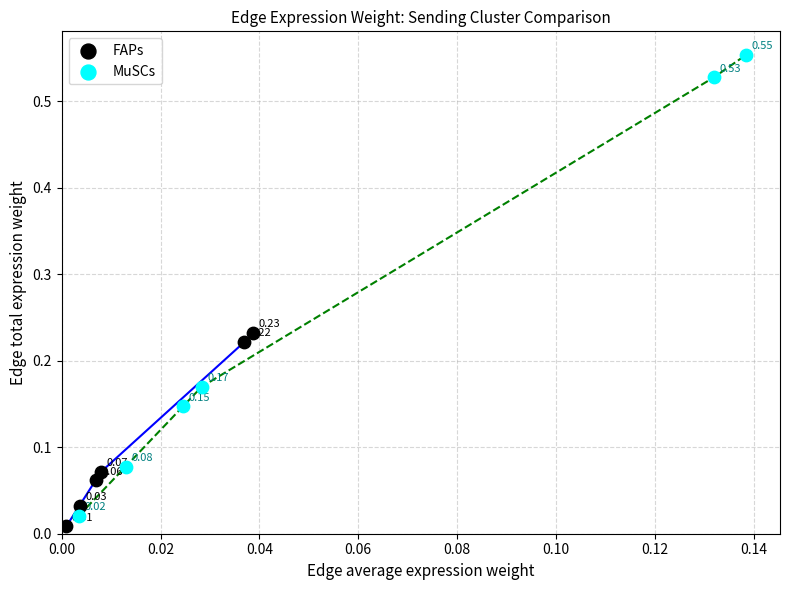

Which series has the largest Y range (max minus min)?

MuSCs